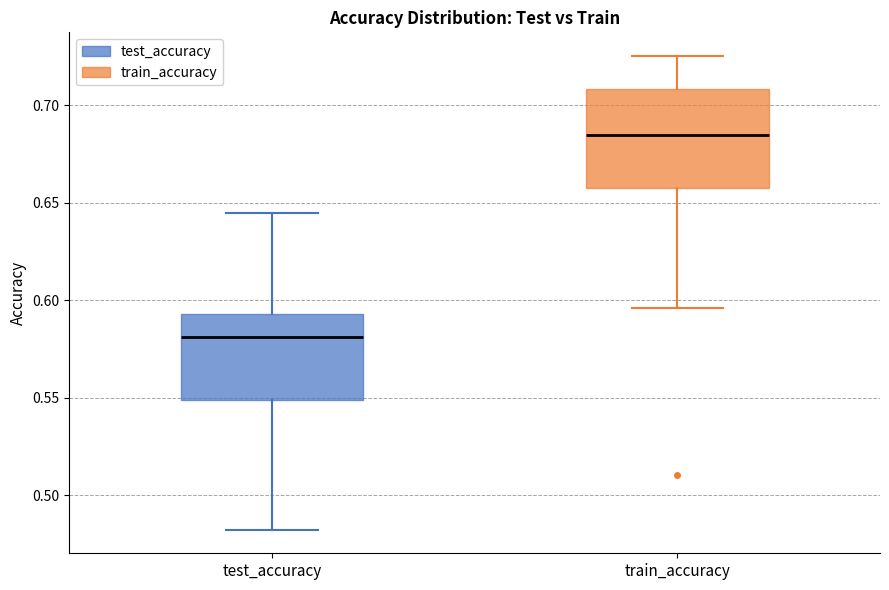

Which box has the lowest median line?

test_accuracy